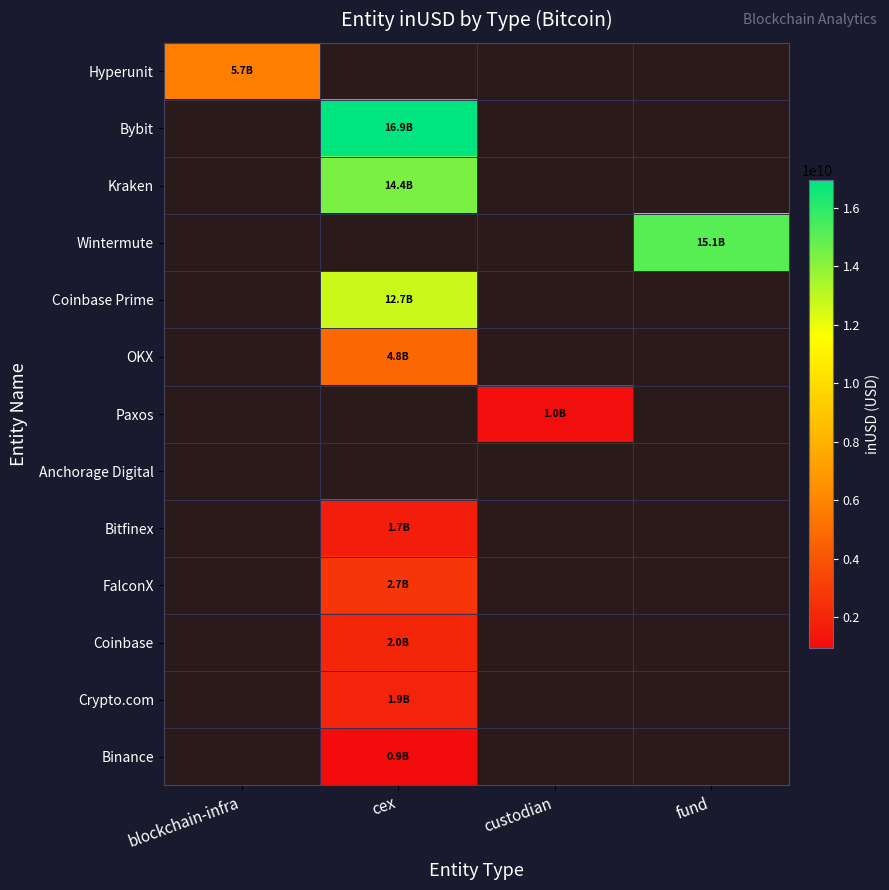

How many data points does each series have?

4